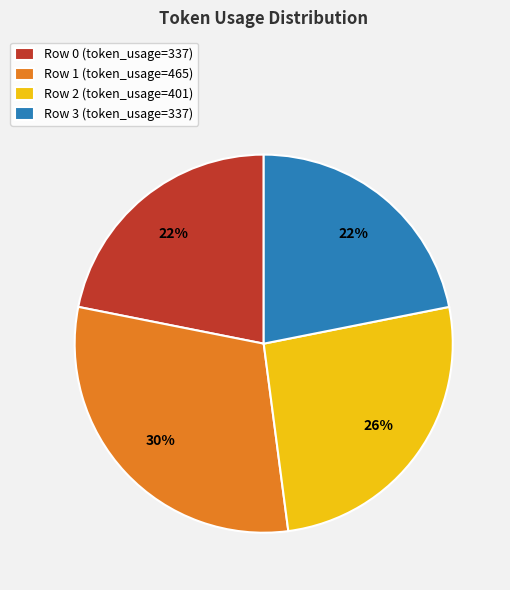

Is there a majority slice in this chart?

No